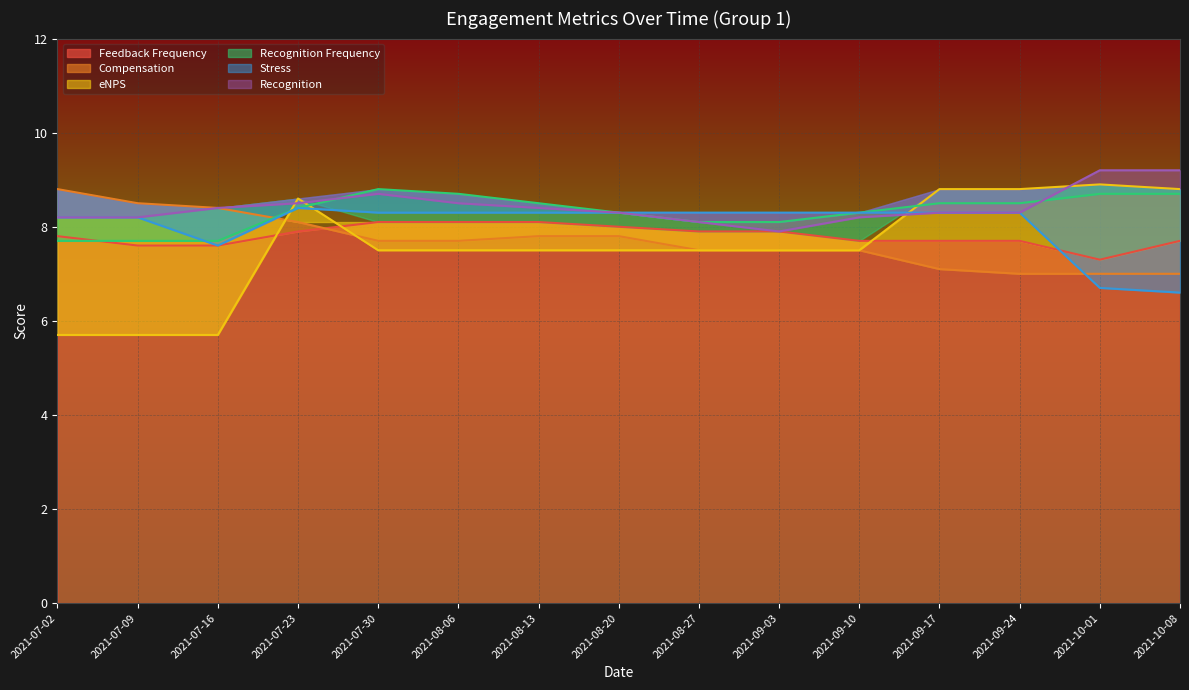

How many times do Recognition and Recognition Frequency cross each other?

2